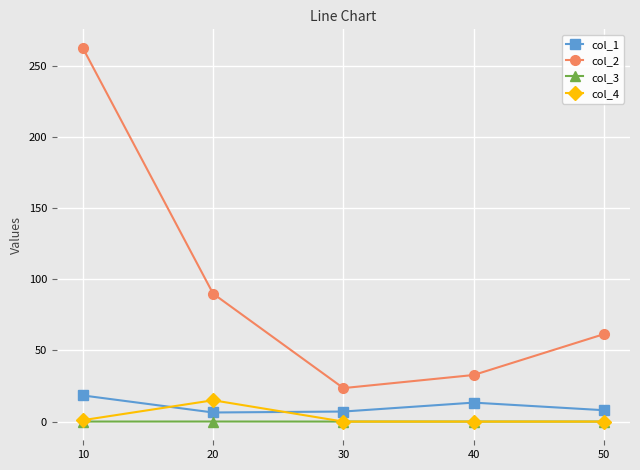

At which category is the sum across all series the highest?

10